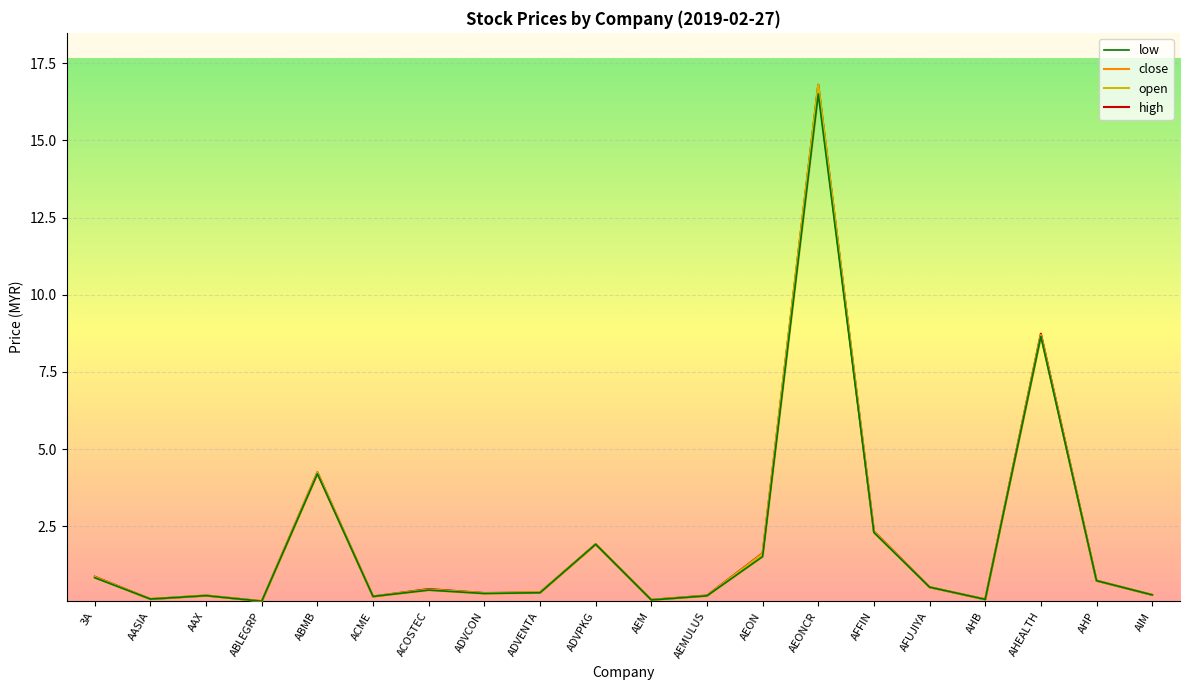

Reading right to left, what are all the values shown in this chart?

high: AIM=0.3	AHP=0.7	AHEALTH=8.7	AHB=0.1	AFUJIYA=0.5	AFFIN=2.3	AEONCR=16.8	AEON=1.6	AEMULUS=0.3	AEM=0.1	ADVPKG=1.9	ADVENTA=0.4	ADVCON=0.3	ACOSTEC=0.5	ACME=0.2	ABMB=4.2	ABLEGRP=0.1	AAX=0.3	AASIA=0.1	3A=0.9
close: AIM=0.3	AHP=0.7	AHEALTH=8.7	AHB=0.1	AFUJIYA=0.5	AFFIN=2.3	AEONCR=16.7	AEON=1.6	AEMULUS=0.2	AEM=0.1	ADVPKG=1.9	ADVENTA=0.4	ADVCON=0.3	ACOSTEC=0.4	ACME=0.2	ABMB=4.2	ABLEGRP=0.1	AAX=0.3	AASIA=0.1	3A=0.9
open: AIM=0.3	AHP=0.7	AHEALTH=8.7	AHB=0.1	AFUJIYA=0.5	AFFIN=2.3	AEONCR=16.8	AEON=1.6	AEMULUS=0.2	AEM=0.1	ADVPKG=1.9	ADVENTA=0.4	ADVCON=0.3	ACOSTEC=0.5	ACME=0.2	ABMB=4.2	ABLEGRP=0.1	AAX=0.3	AASIA=0.1	3A=0.8
low: AIM=0.3	AHP=0.7	AHEALTH=8.7	AHB=0.1	AFUJIYA=0.5	AFFIN=2.3	AEONCR=16.5	AEON=1.5	AEMULUS=0.2	AEM=0.1	ADVPKG=1.9	ADVENTA=0.3	ADVCON=0.3	ACOSTEC=0.4	ACME=0.2	ABMB=4.2	ABLEGRP=0.1	AAX=0.3	AASIA=0.1	3A=0.8